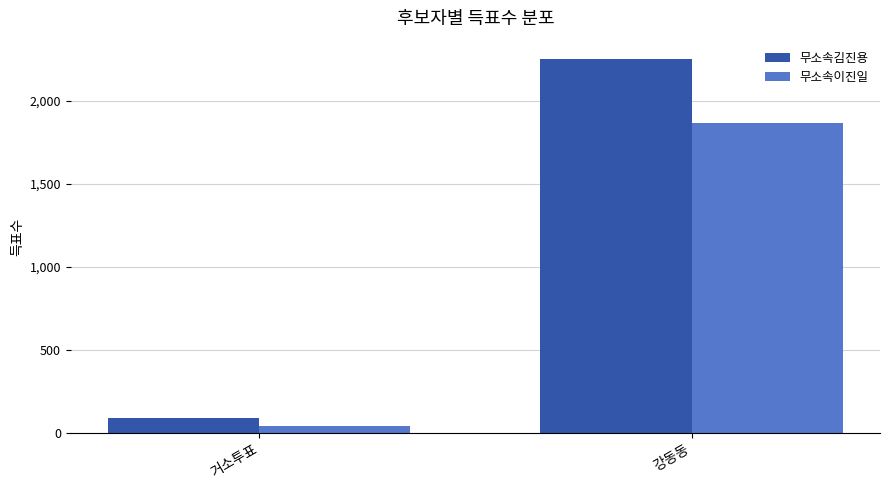

What is the difference between the highest and lowest values at 강동동?

386